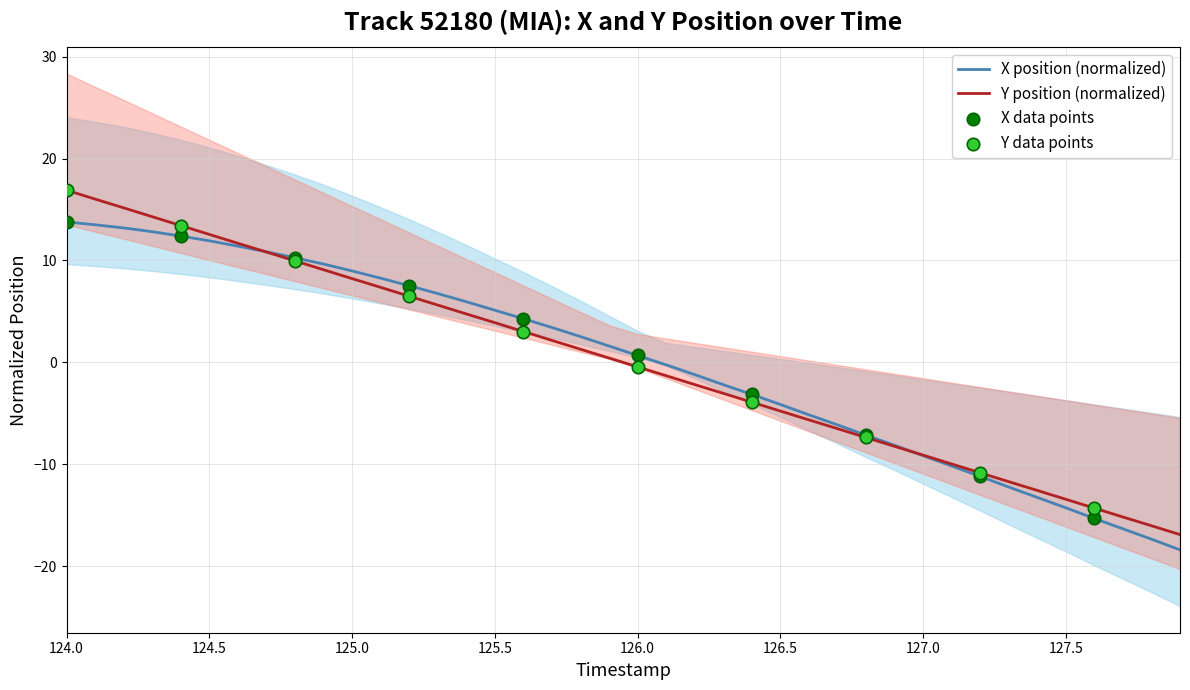

Which series contains the lowest Y value?

X